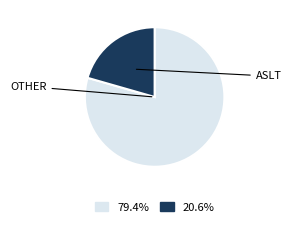

Does any single category account for the majority?

Yes